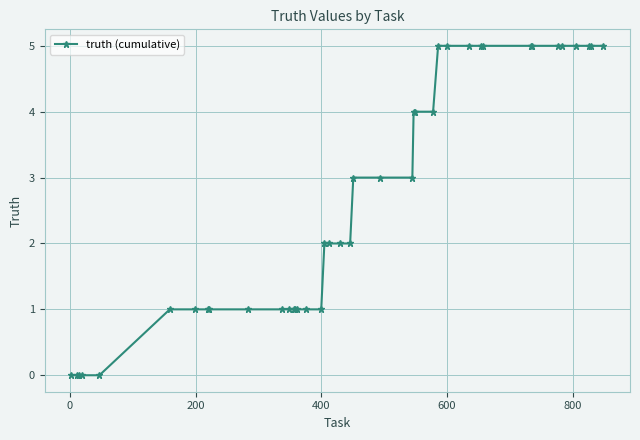

What is the sum of all values?

106